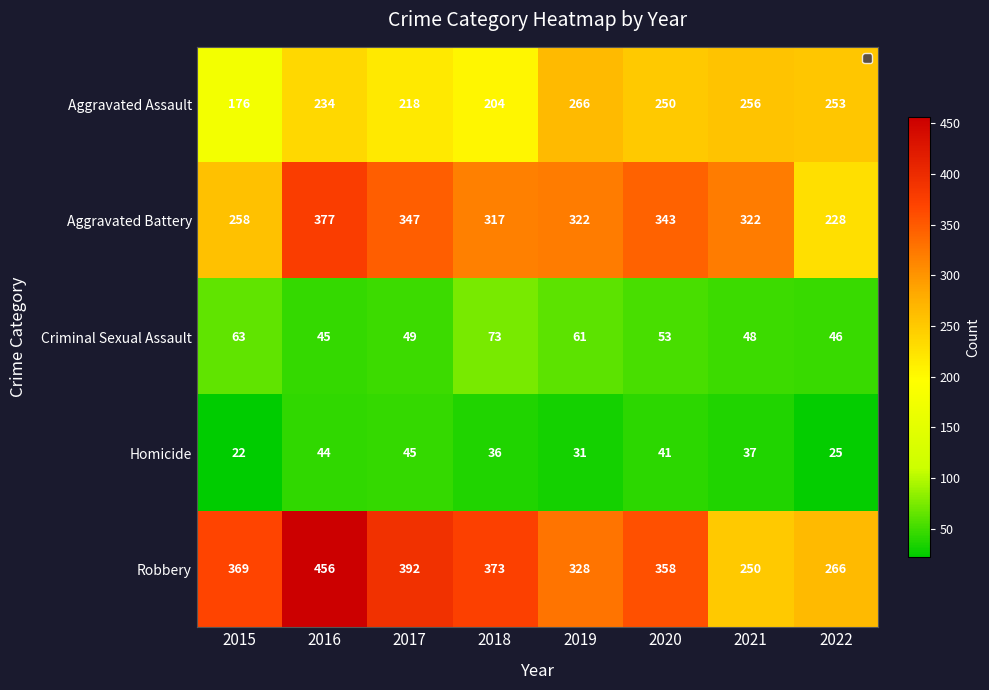

Where is Aggravated Battery nearest to the value 302?

2018